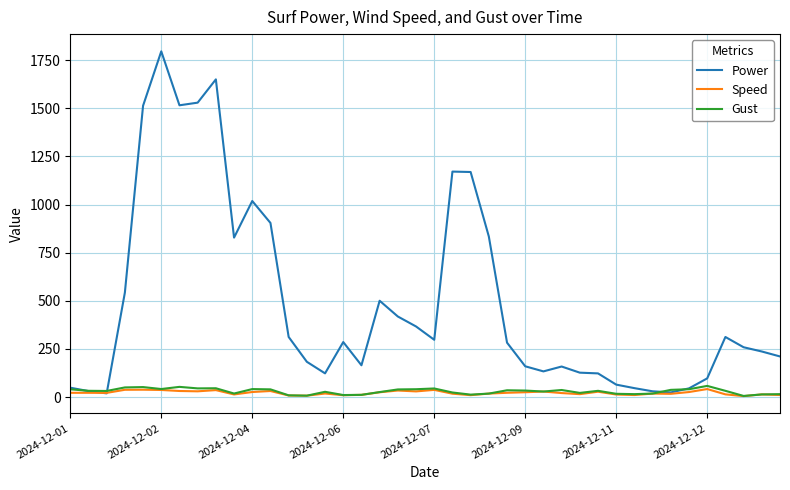

What is the maximum value shown in the chart?

1796.3